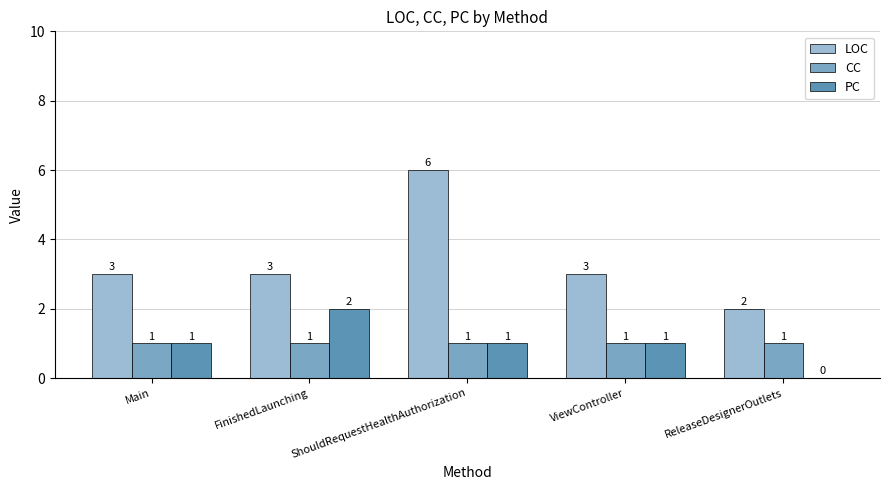

True or false: CC has a value of 2 at FinishedLaunching.

False